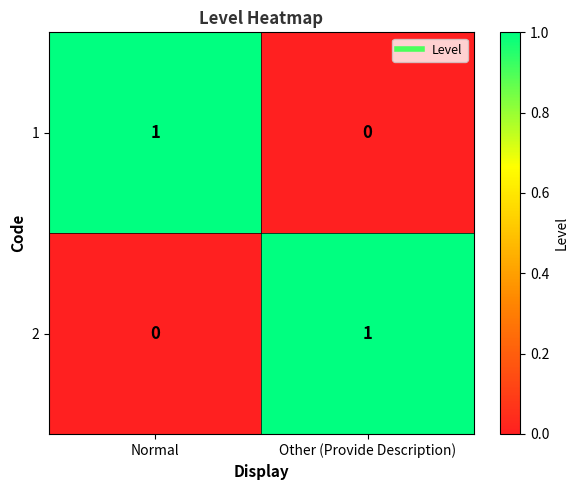

The 1 series shows -1 at Other (Provide Description). True or false?

False